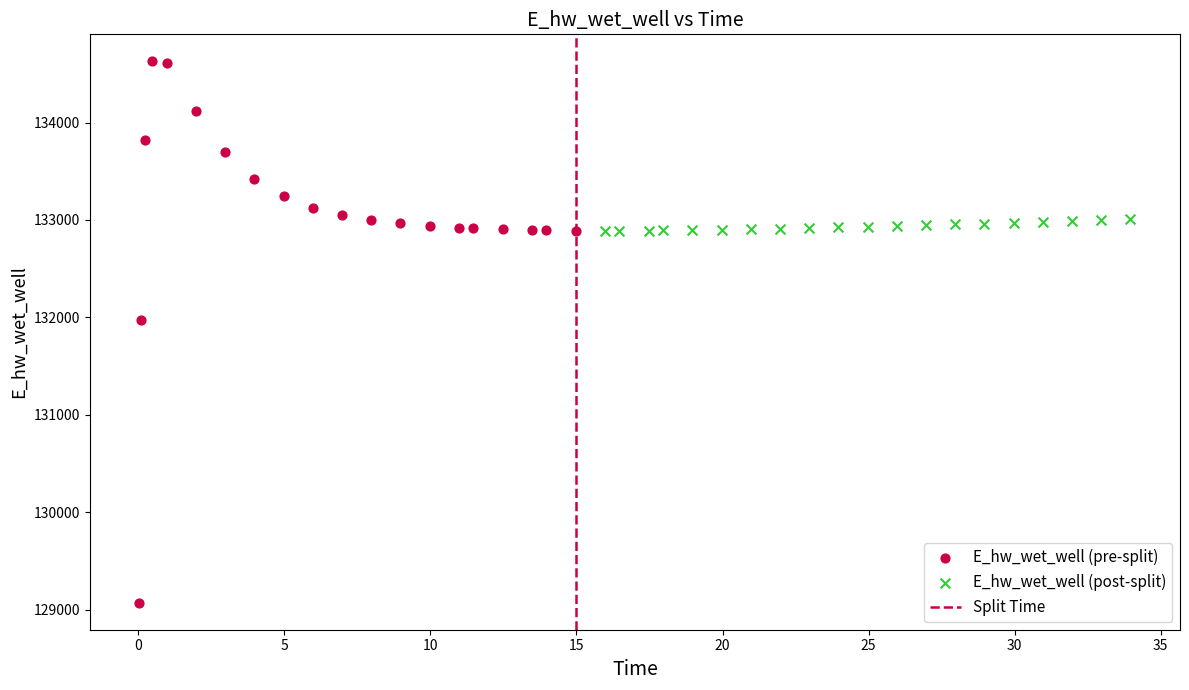

Which series contains the lowest Y value?

E_hw_wet_well (pre-split)